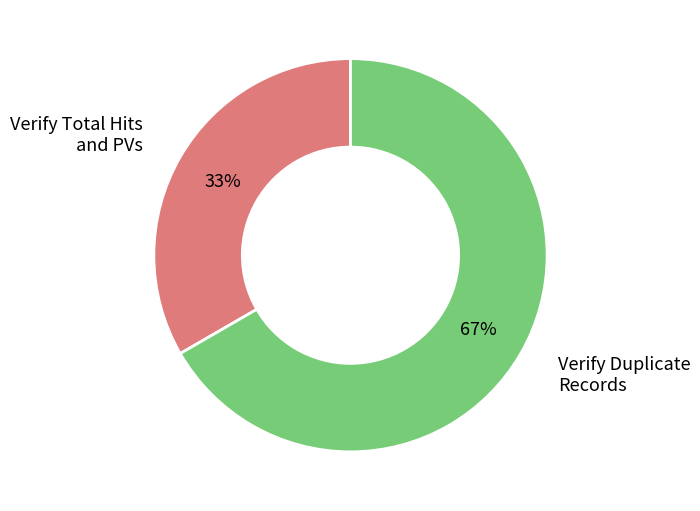

To the nearest percent, what is the combined percentage of Verify Duplicate Records and Verify Total Hits and PVs?

100%